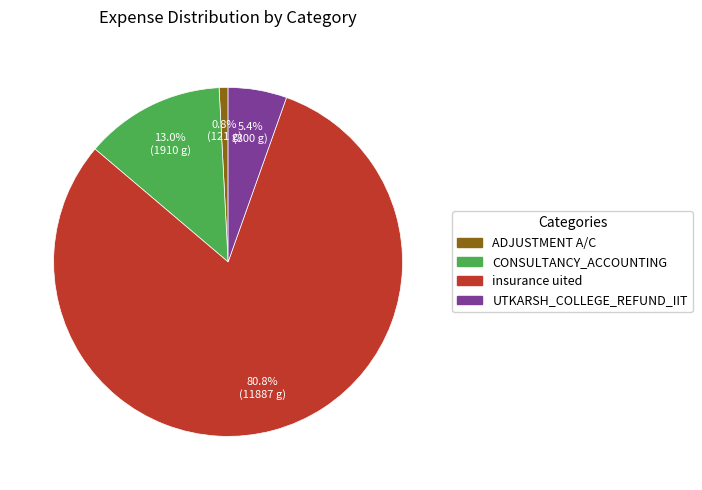

Rank the categories by value from lowest to highest.

ADJUSTMENT A/C, UTKARSH_COLLEGE_REFUND_IIT, CONSULTANCY_ACCOUNTING, insurance uited